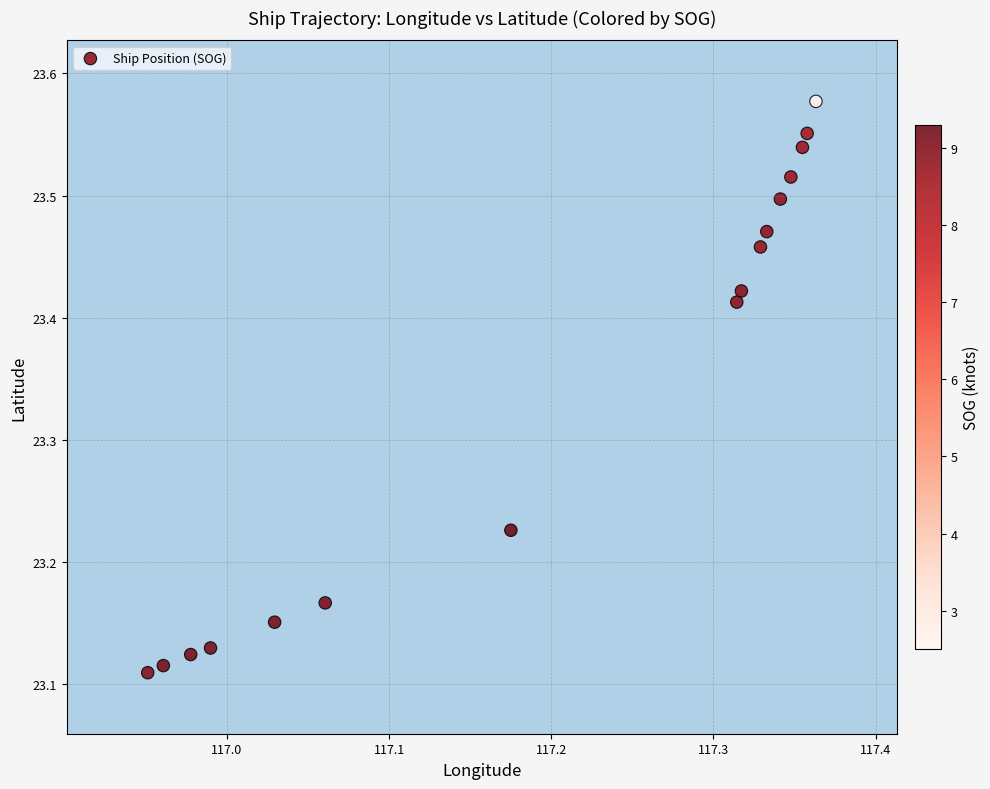

What is the range of X values (max minus min)?

0.4